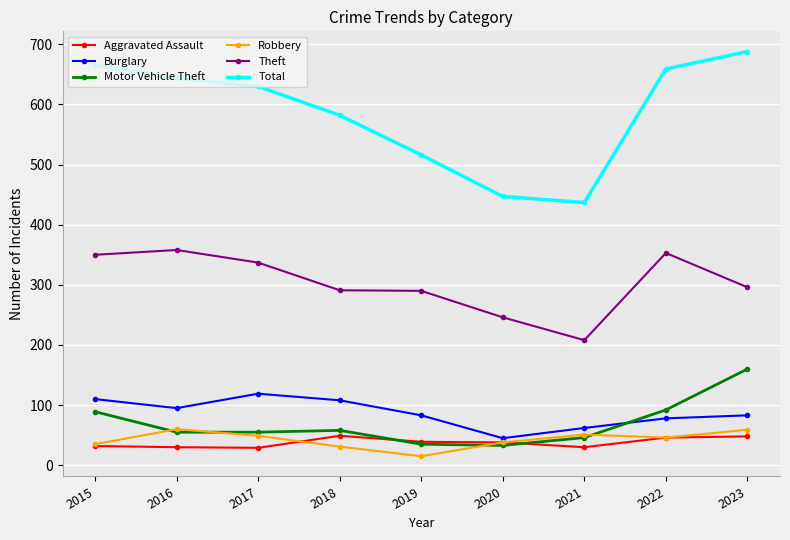

Which category has the highest value across all series?

2023